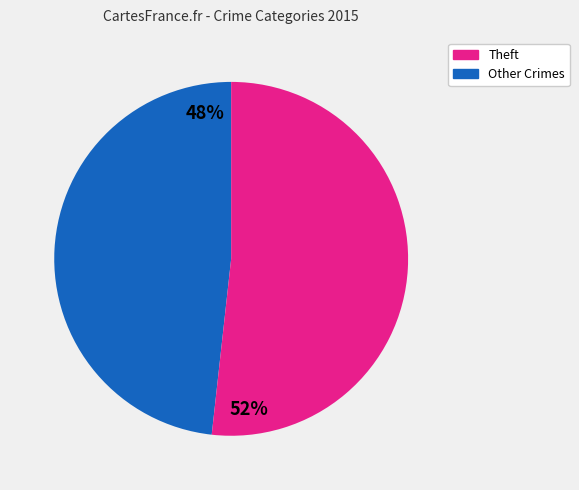

To the nearest percent, what is the difference between the largest and smallest slice percentages?

4%